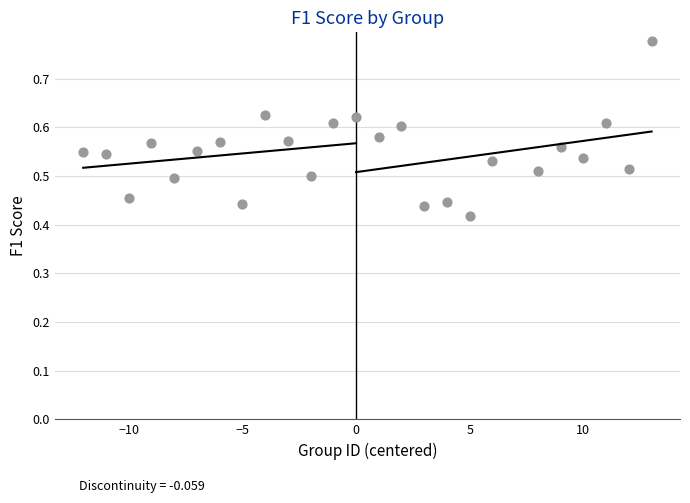

What is the range of X values (max minus min)?

25.0